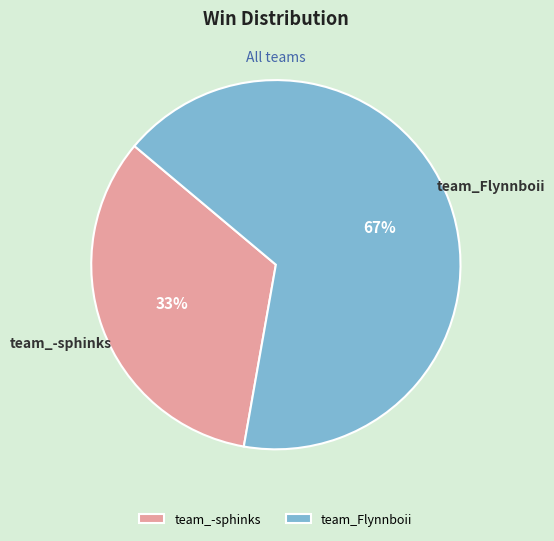

What is the ratio of the value at team_Flynnboii to the value at team_-sphinks?

2.0